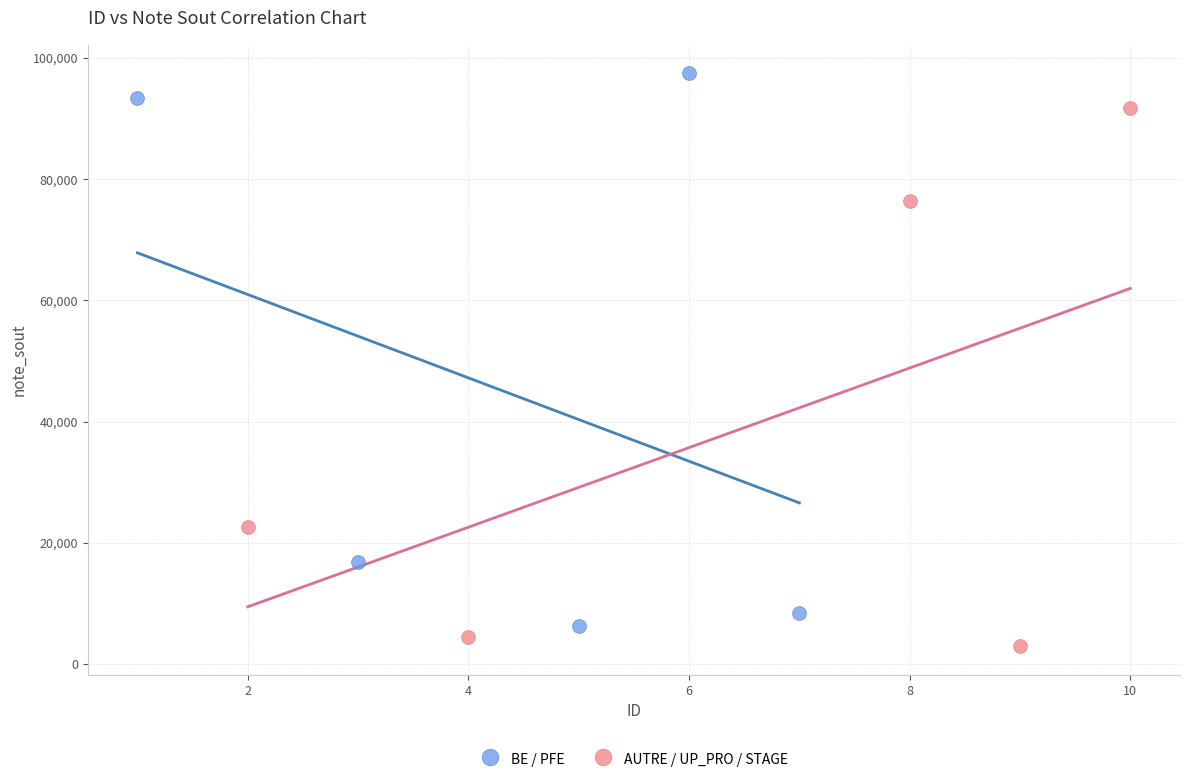

Which series reaches the maximum Y coordinate?

BE / PFE